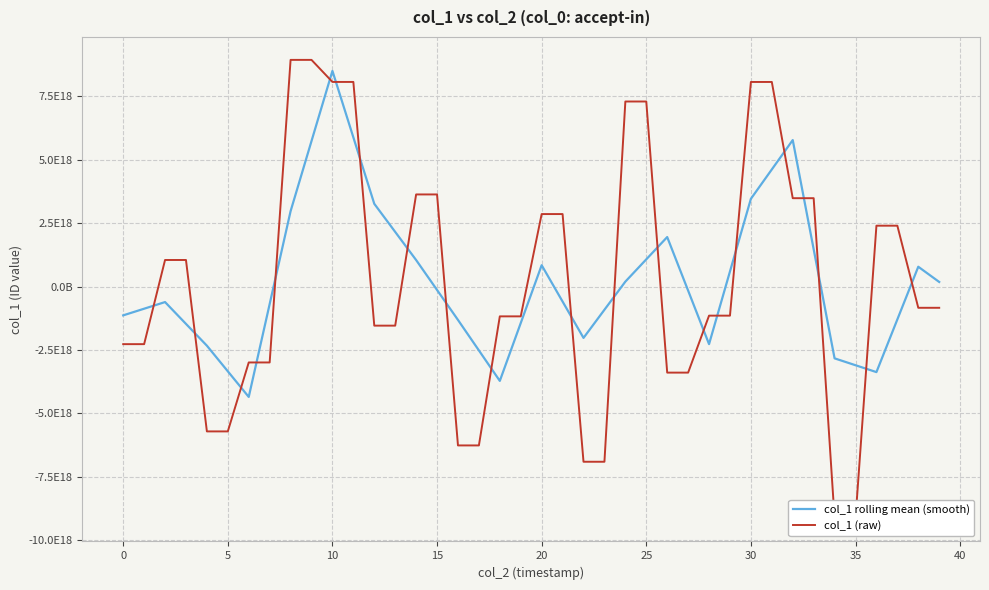

Which series ends up on top after the final intersection of col_1 (raw) and col_1 rolling mean (smooth)?

col_1 rolling mean (smooth)